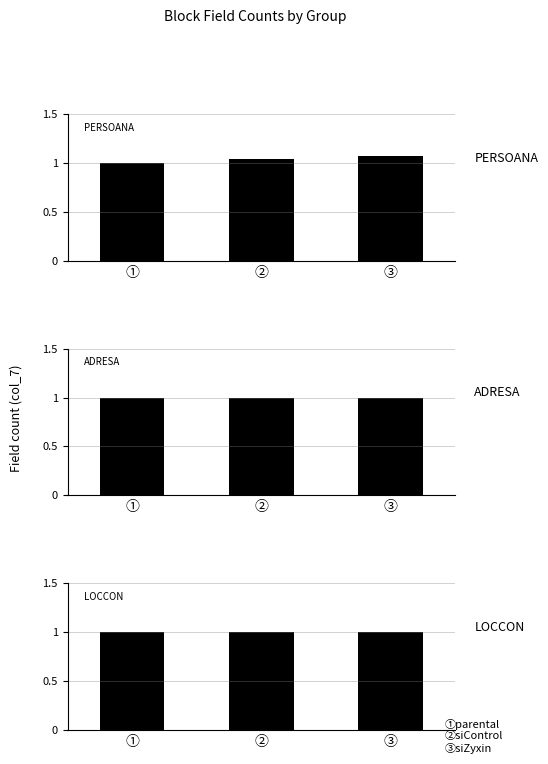

Between ② and ③, which series saw the biggest shift?

PERSOANA